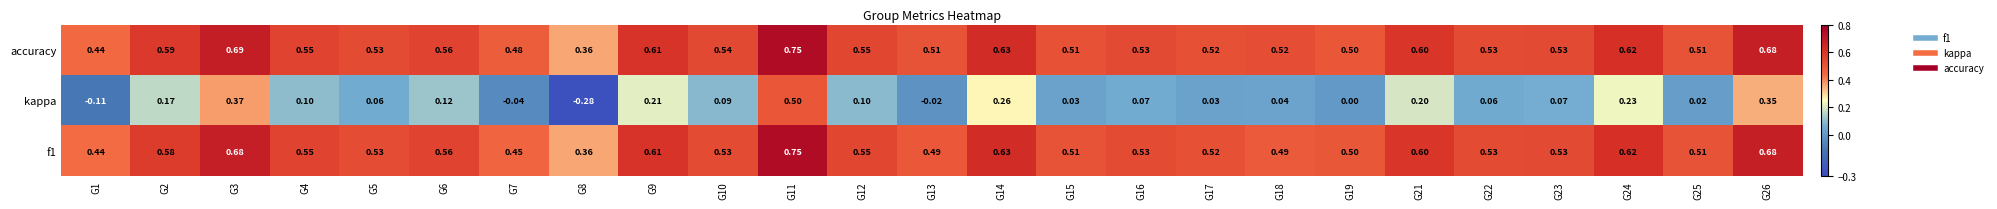

Between G12 and G23, which series saw the biggest shift?

kappa